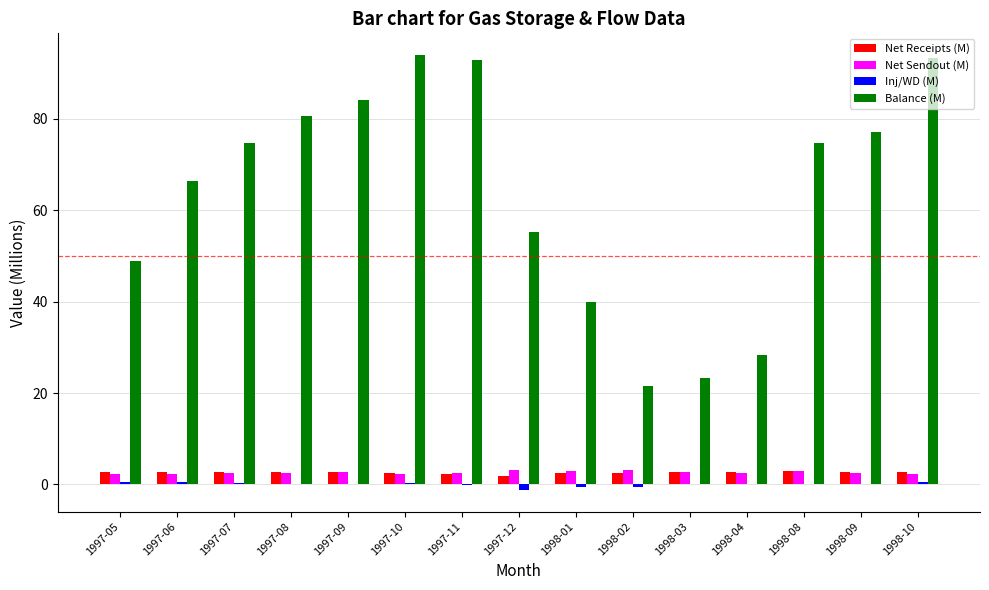

What is the sum of the Inj/WD (M) values at 1997-08 and 1998-08?

0.3